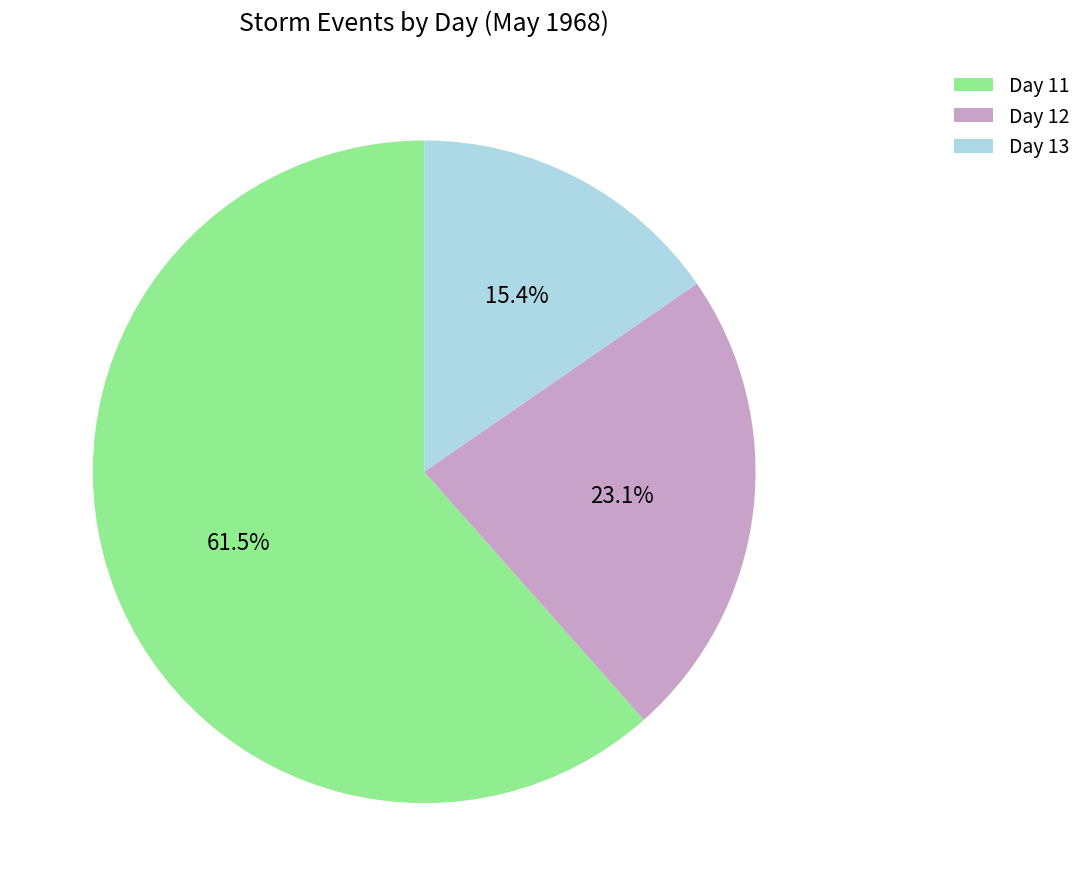

Does Day 12 represent more than half of the total?

No